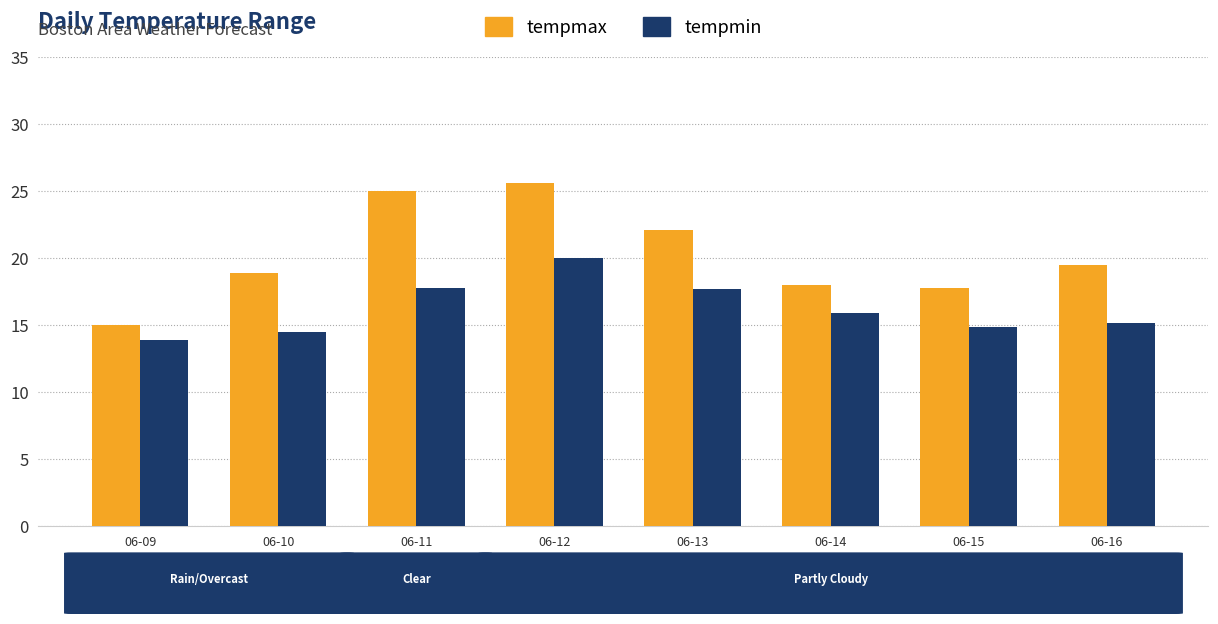

How many data points does each series have?

8